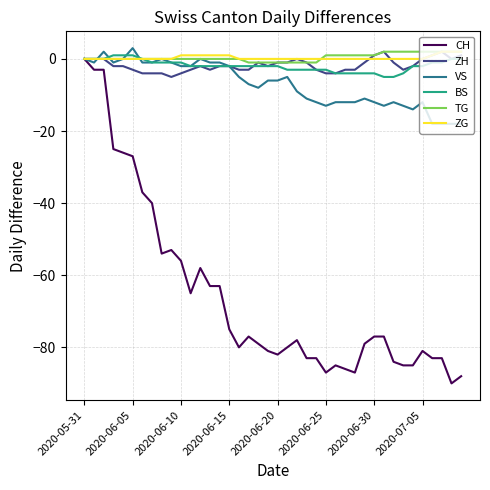

Which series has the largest range (max minus min)?

CH